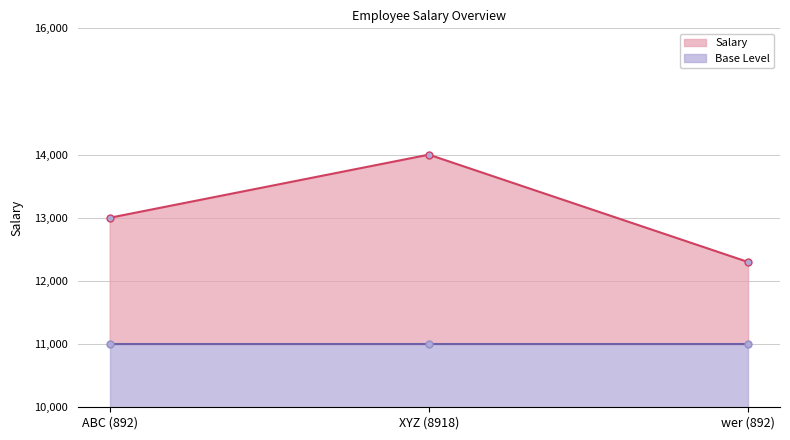

What value does the data have at wer (892)?

12300